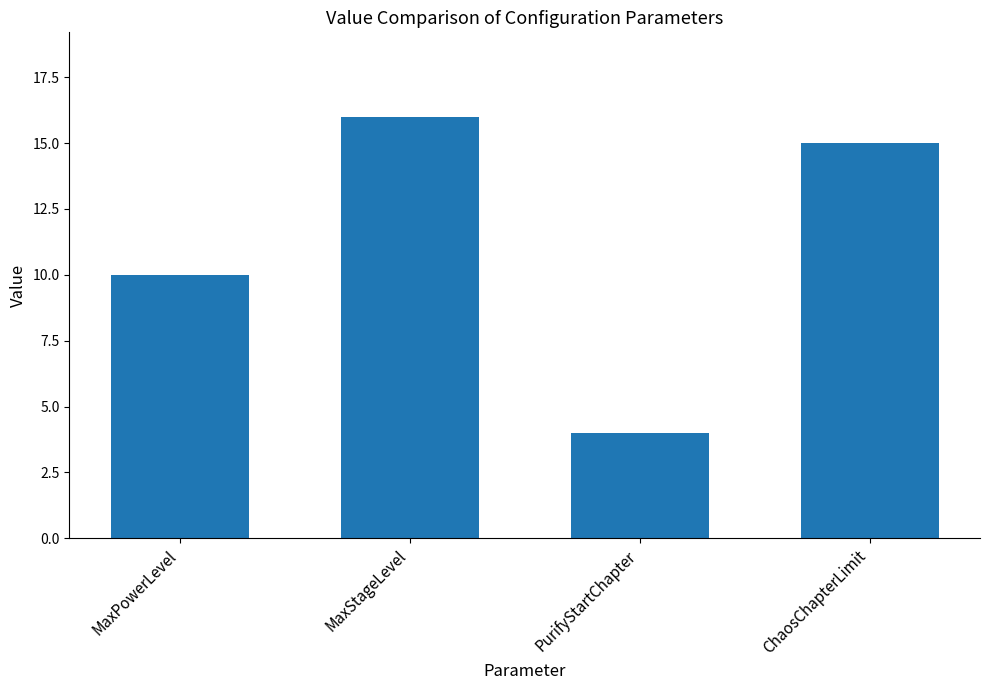

Does the chart contain any negative values?

No